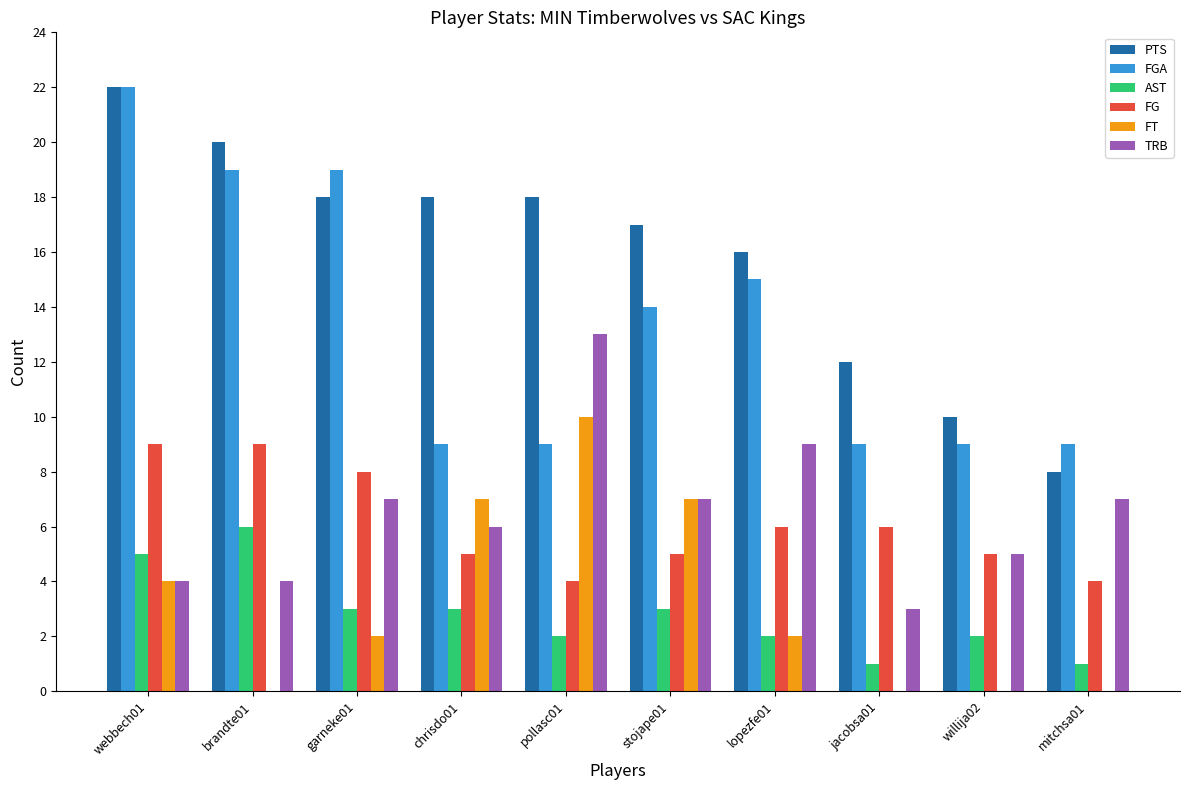

How many distinct data groups are displayed?

6